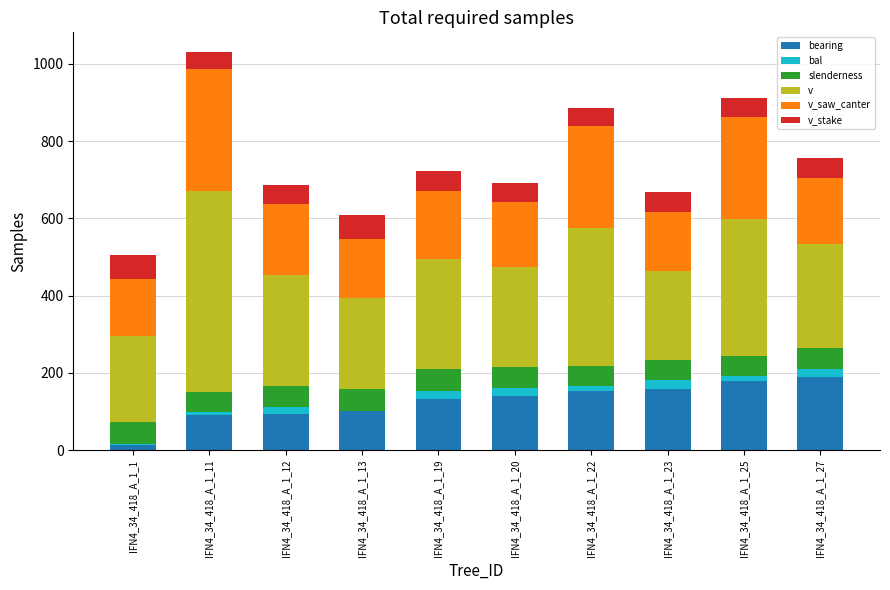

Is it true that bearing equals 63.4 at IFN4_34_418_A_1_25?

False